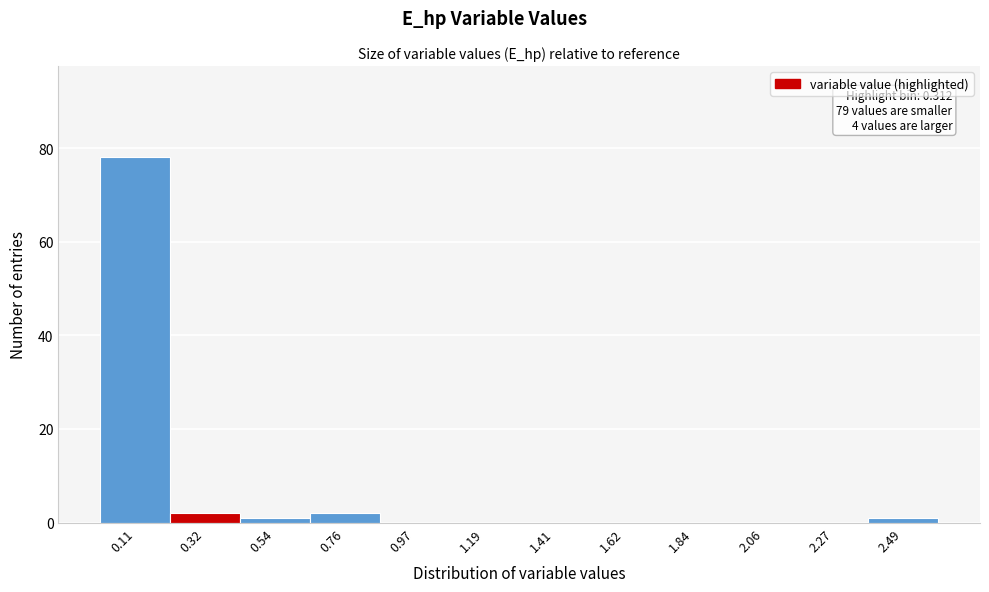

Which range on the x-axis has the tallest bar?

0.00 to 0.20